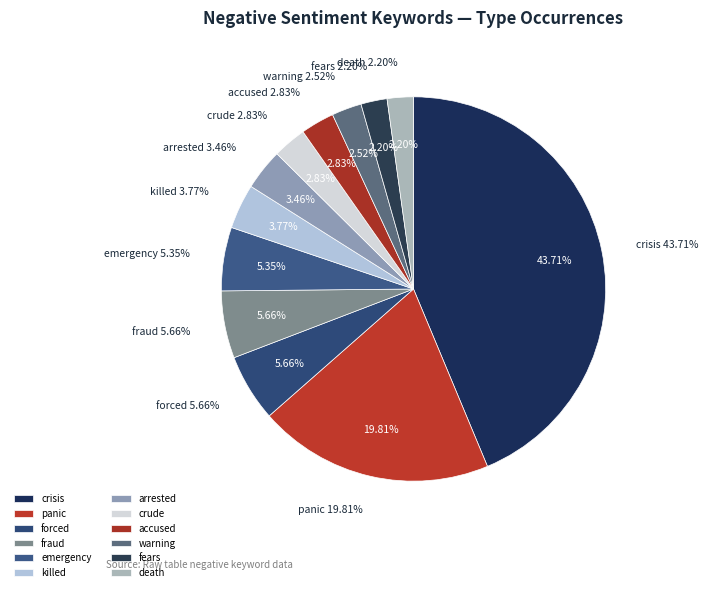

Approximately how many times larger is the value at death compared to crude?

0.8